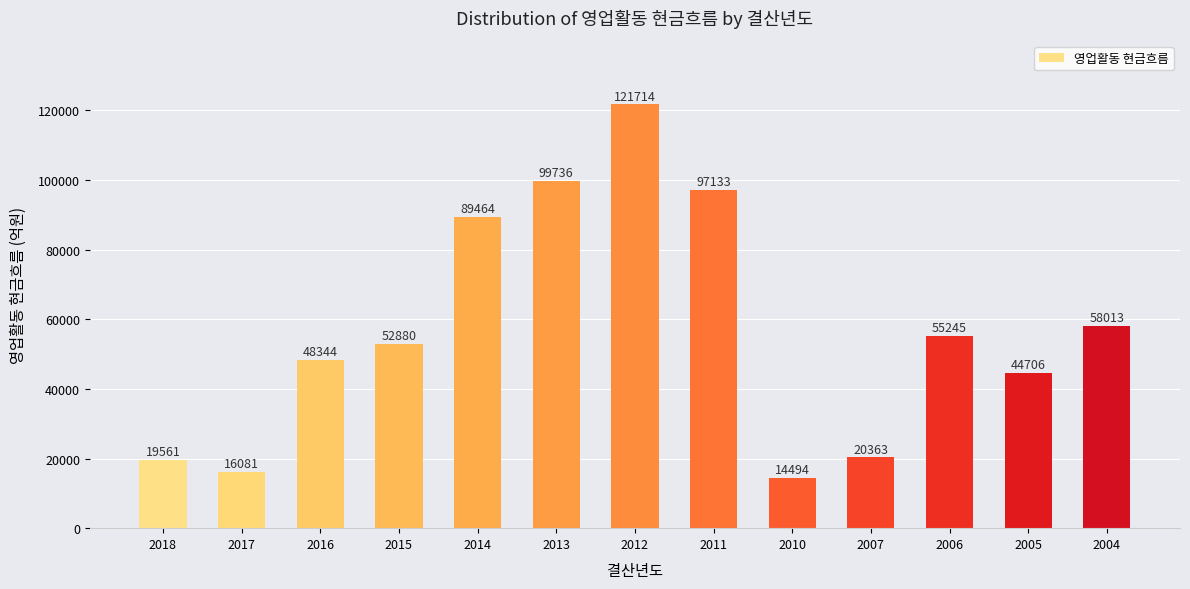

At which label does the data first exceed 52880?

2015